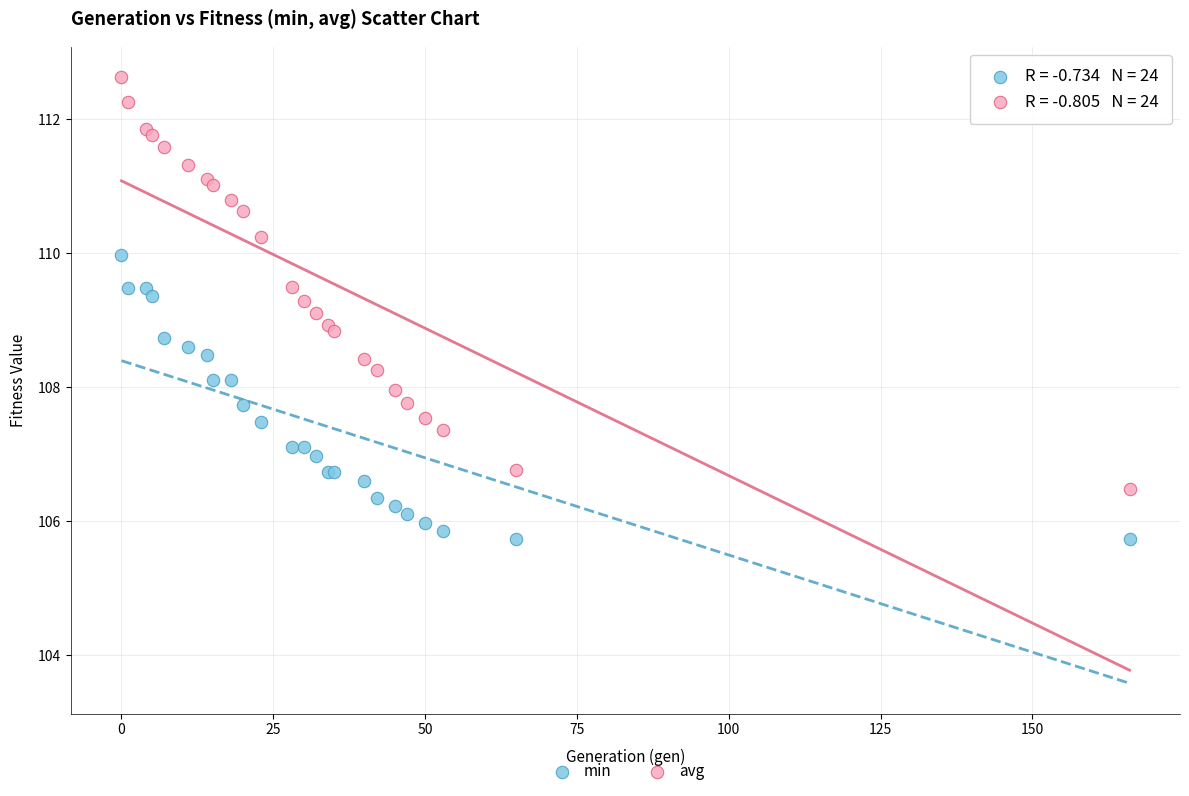

What are all the series names shown in the legend?

min, avg